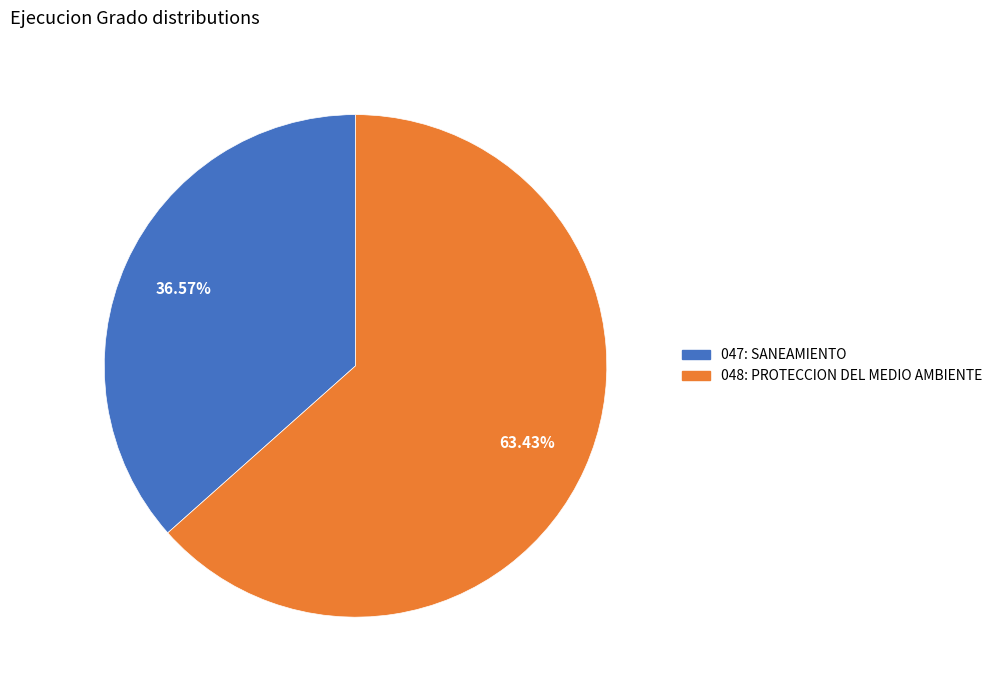

Do 047: SANEAMIENTO and 048: PROTECCION DEL MEDIO AMBIENTE together represent more than half of the pie?

Yes